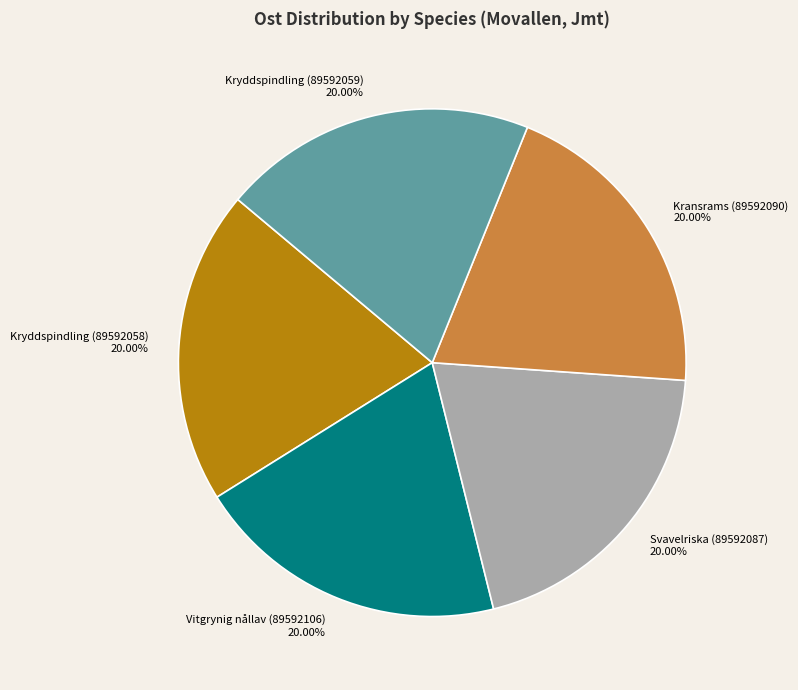

To the nearest percent, what portion does Svavelriska (89592087) represent?

20%